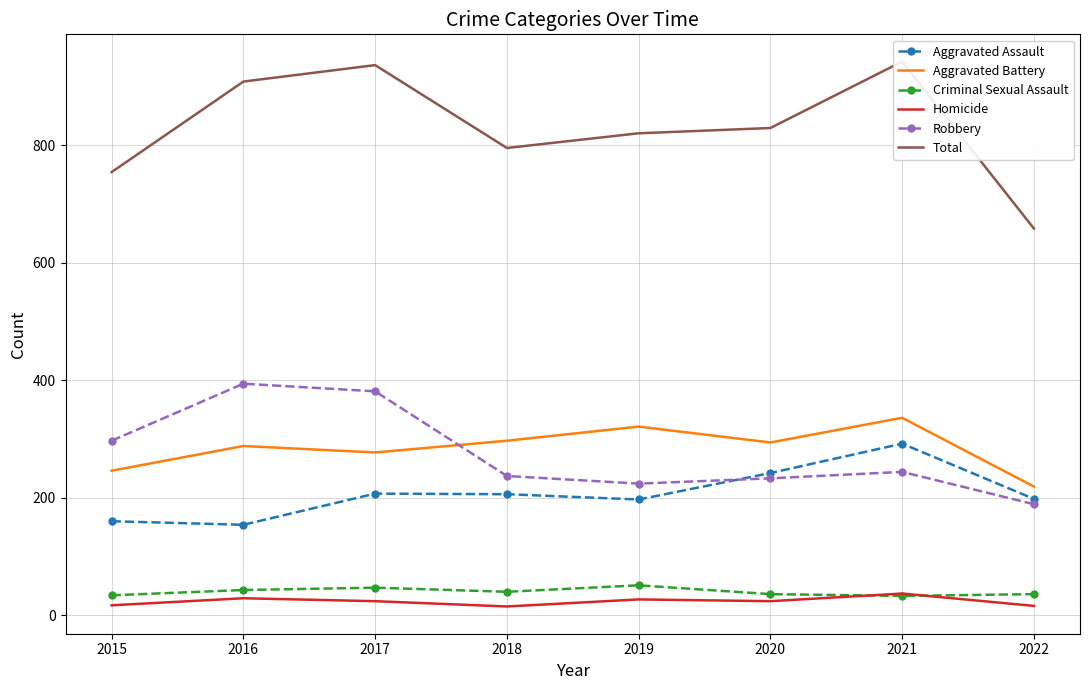

Where is Total nearest to the value 800?

2018